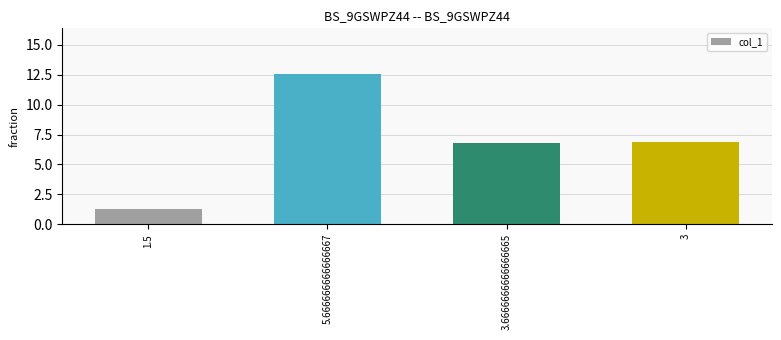

Which label corresponds to the largest value in the chart?

5.666666666666667